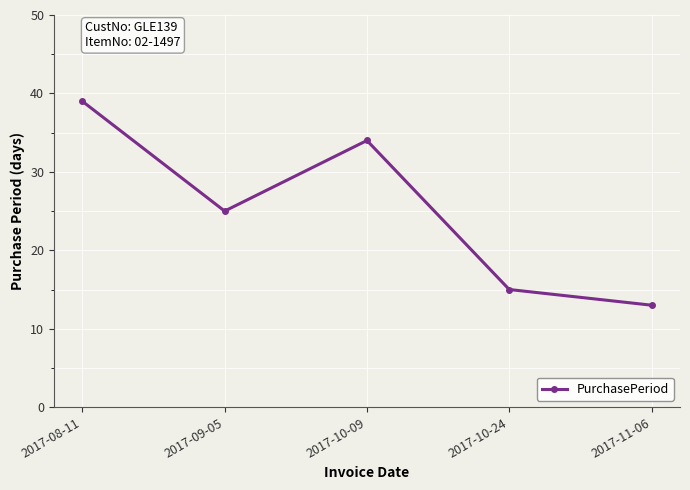

What is the maximum value shown in the chart?

39